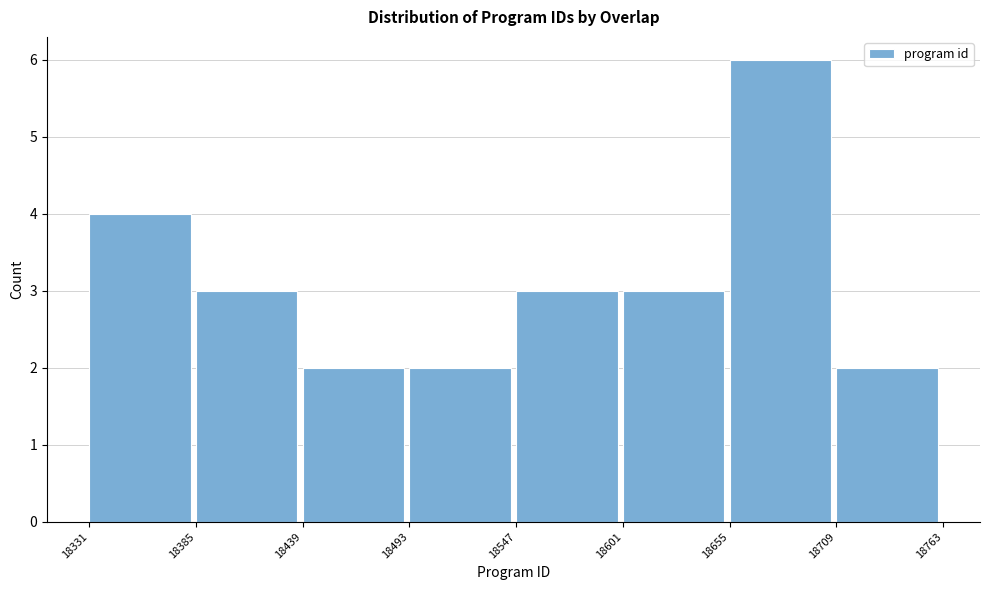

Over which range of the x-axis is the bar tallest?

18655 to 18709